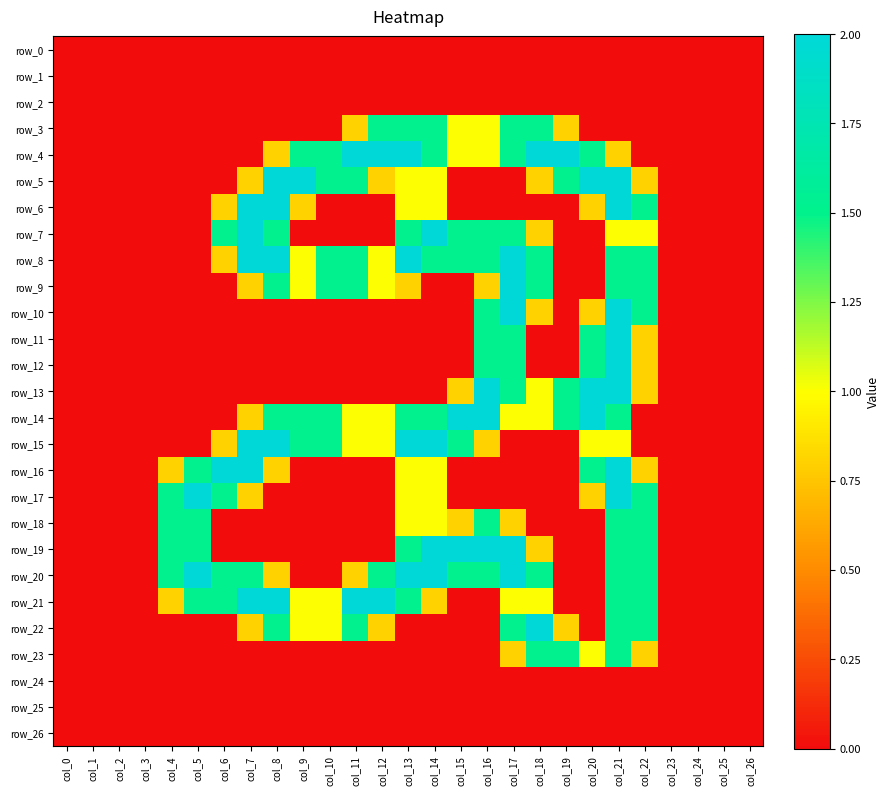

Which series changed the most between col_6 and col_9?

row_5